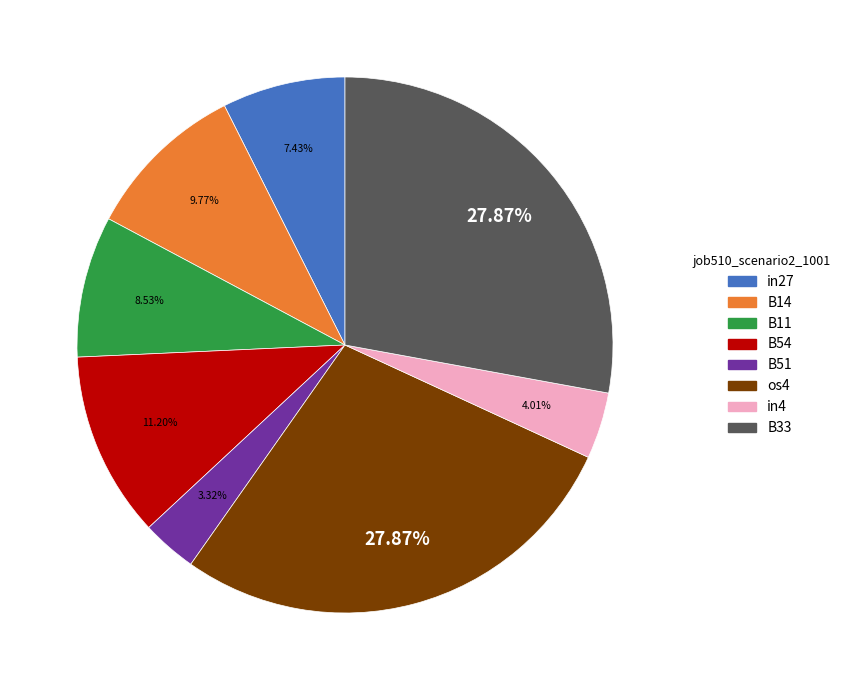

Is there a majority slice in this chart?

No